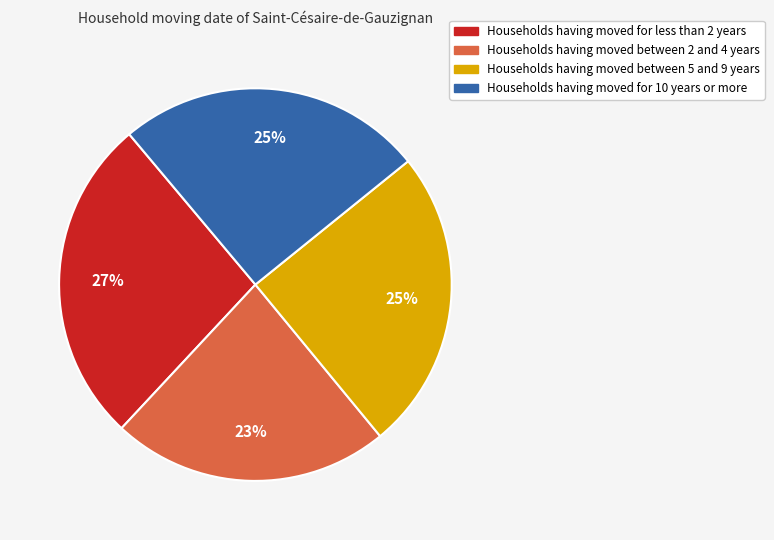

To the nearest percent, what is the average slice percentage?

25%